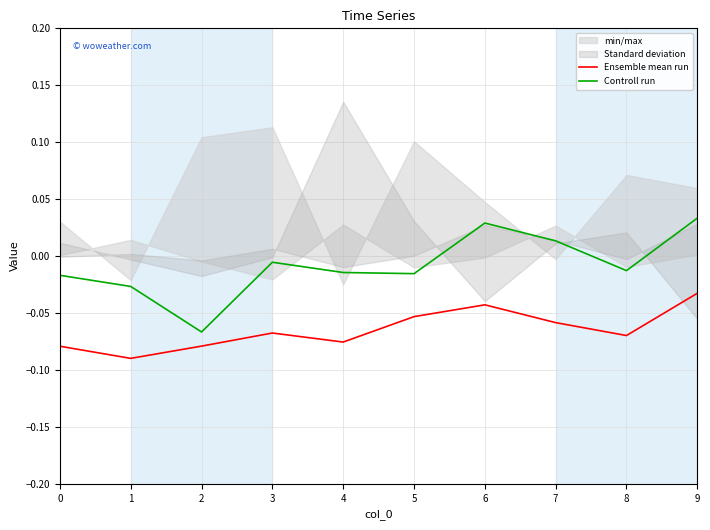

How many lines are shown in the chart?

2